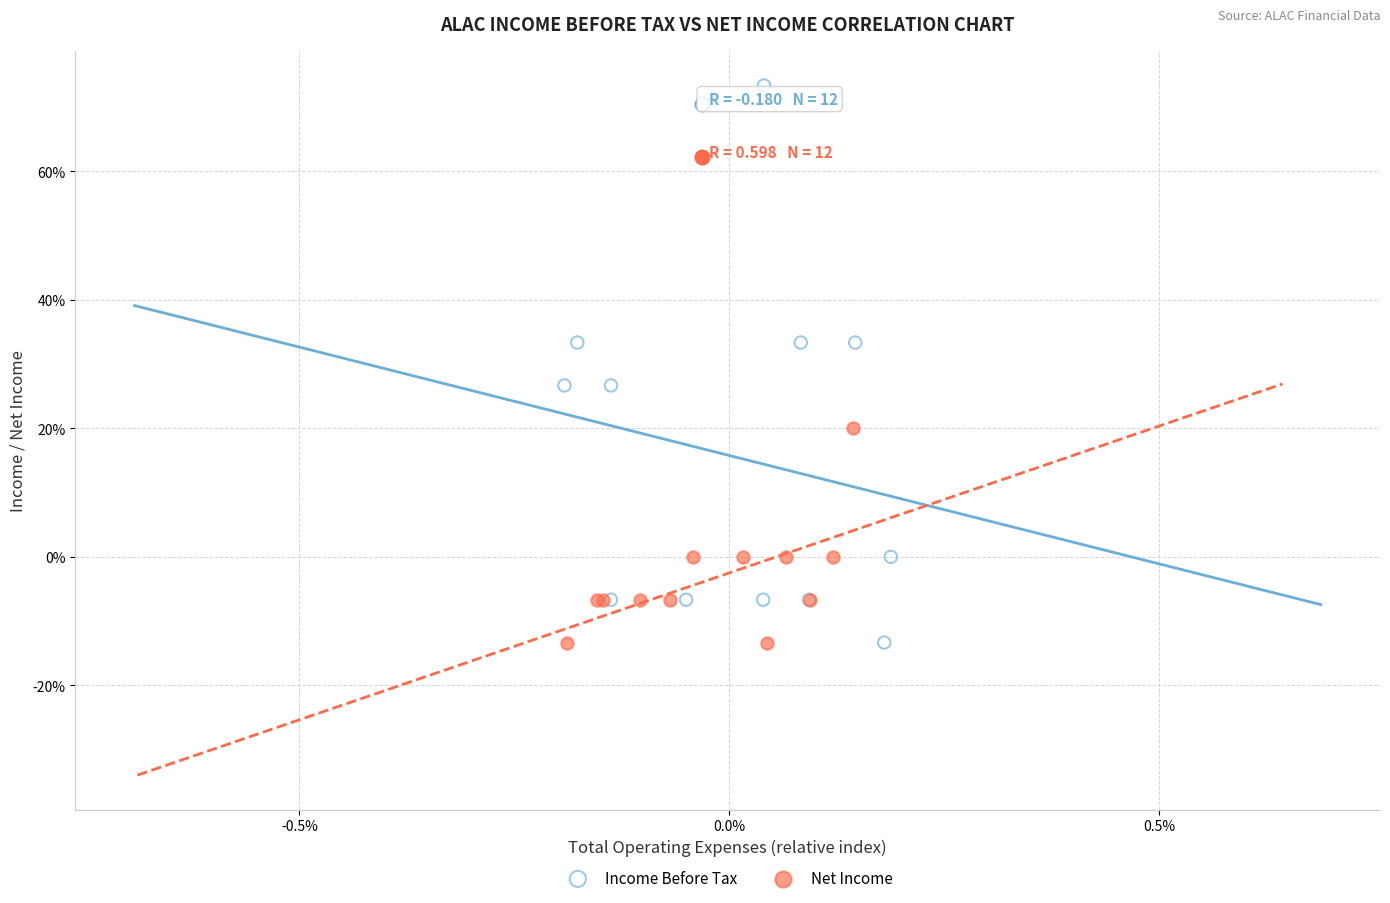

What are all the series names shown in the legend?

Income Before Tax, Net Income